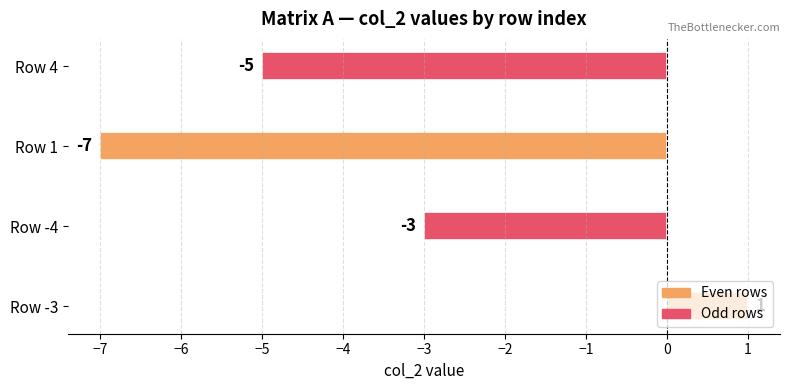

List the labels in order of value, smallest first.

Row 1, Row 4, Row -4, Row -3